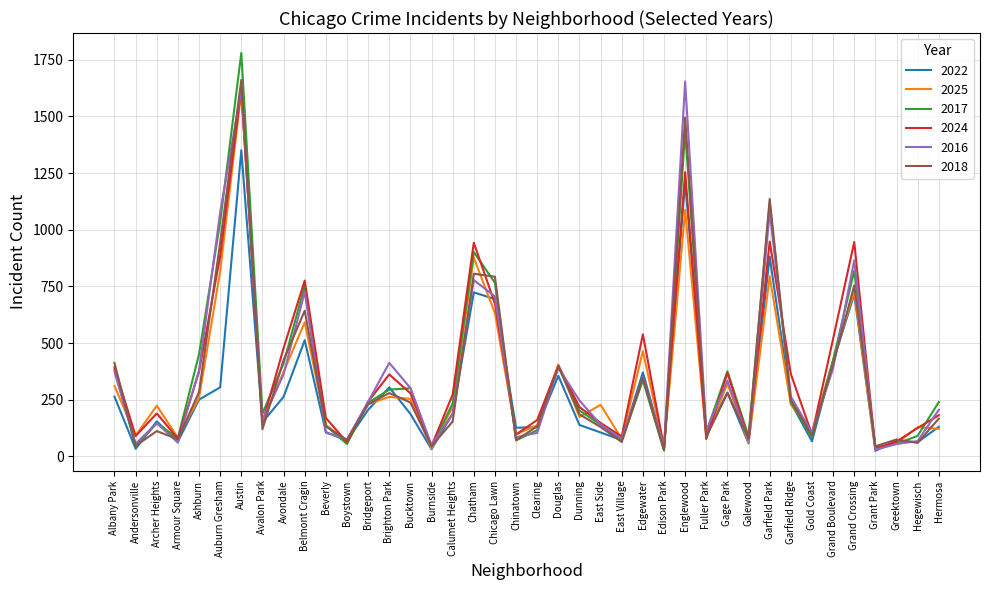

Where is the first local maximum for 2018?

Archer Heights